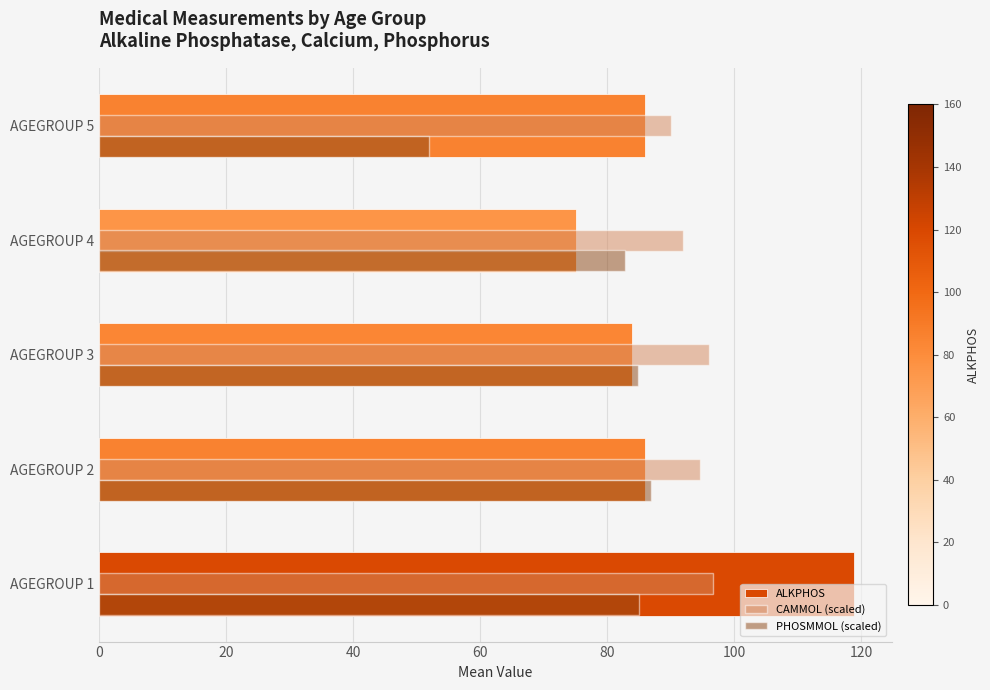

Rank the series by their maximum value, from lowest to highest.

PHOSMMOL (scaled), CAMMOL (scaled), ALKPHOS